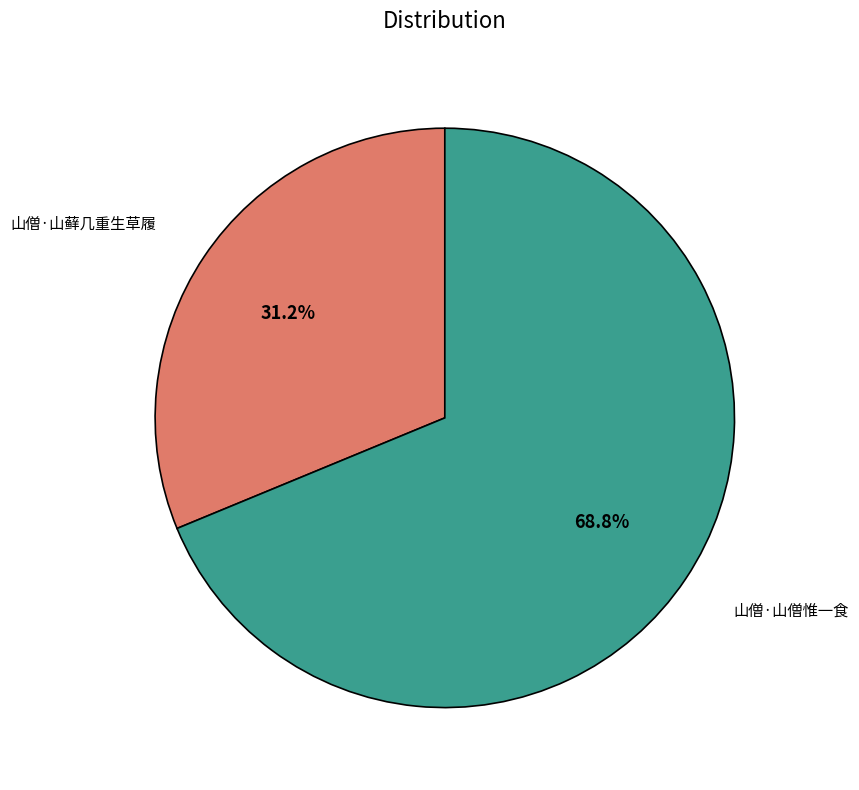

Approximately how many times larger is the value at 山僧·山僧惟一食 compared to 山僧·山藓几重生草履?

2.2